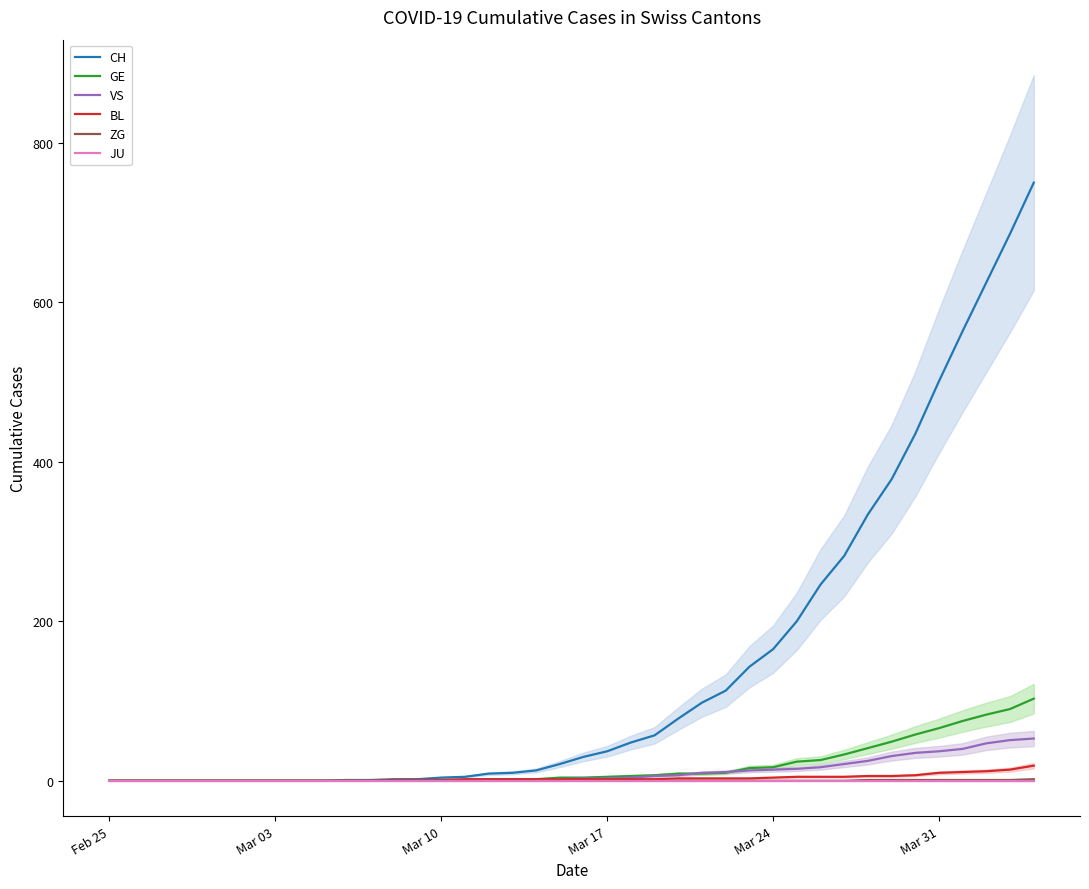

List the series in order of their peak value, highest first.

CH, GE, VS, BL, ZG, JU